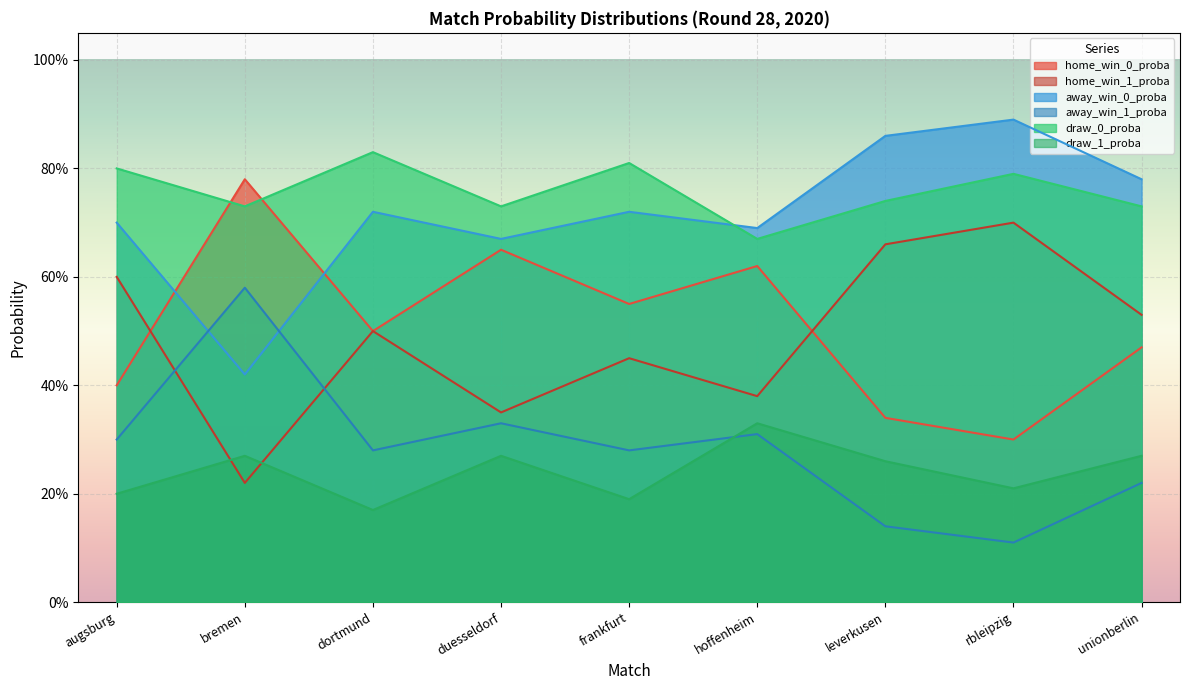

How many distinct data groups are displayed?

6